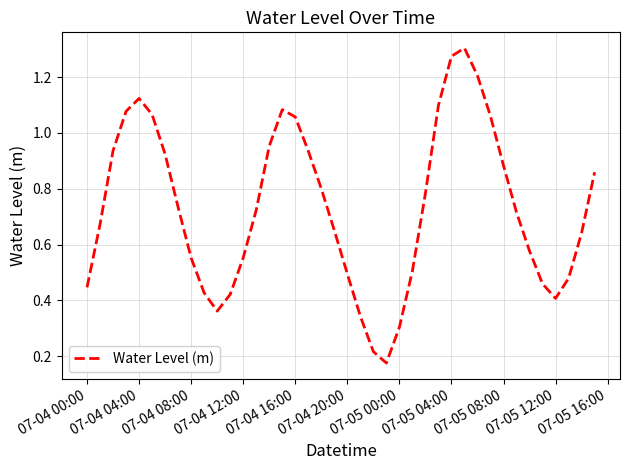

True or false: the data shows 0.7 at 07-04 20:00.

False